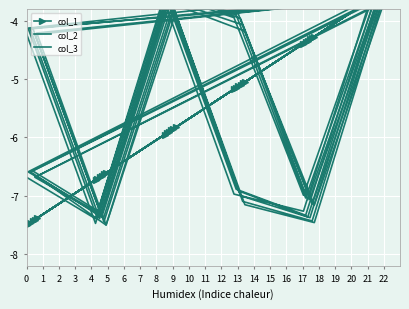

Between which two adjacent categories do col_3 and col_1 first intersect?

0 and 1